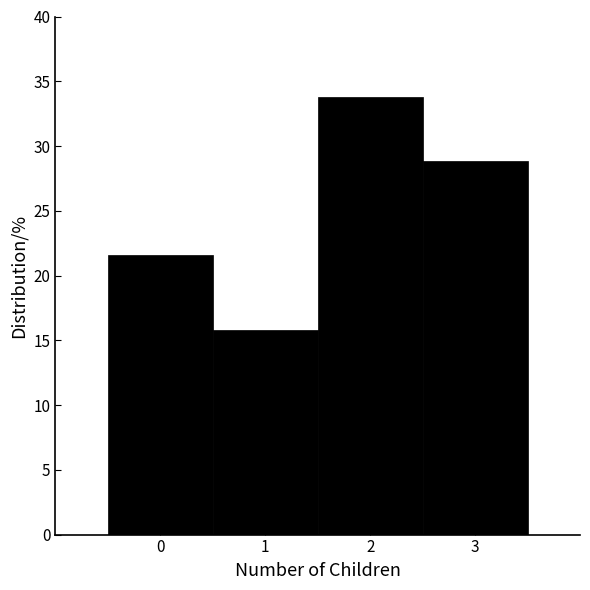

Reading right to left, what are all the values shown in this chart?

3=28.8	2=33.8	1=15.8	0=21.6